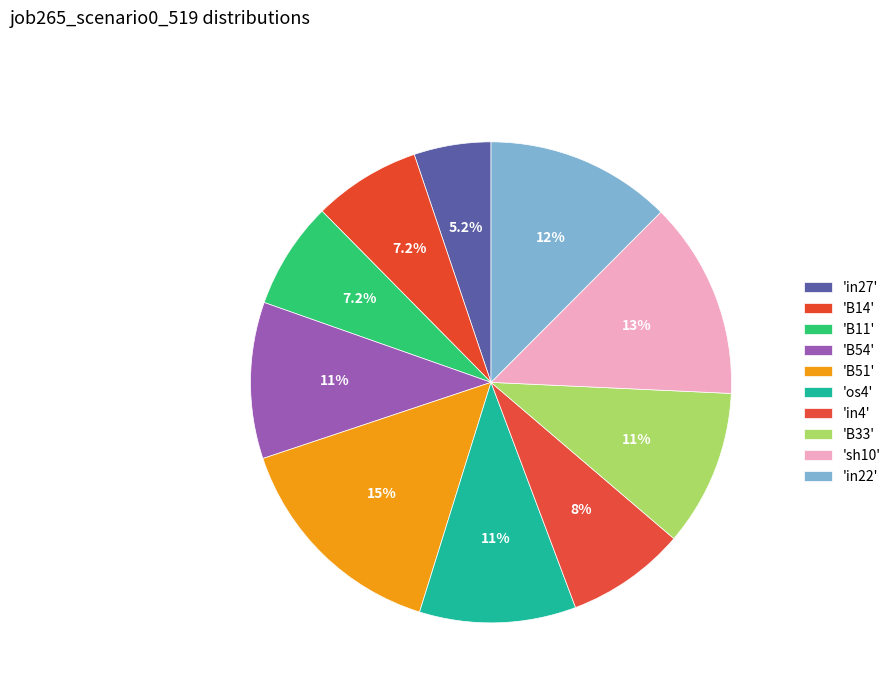

How many slices are in this pie chart?

10